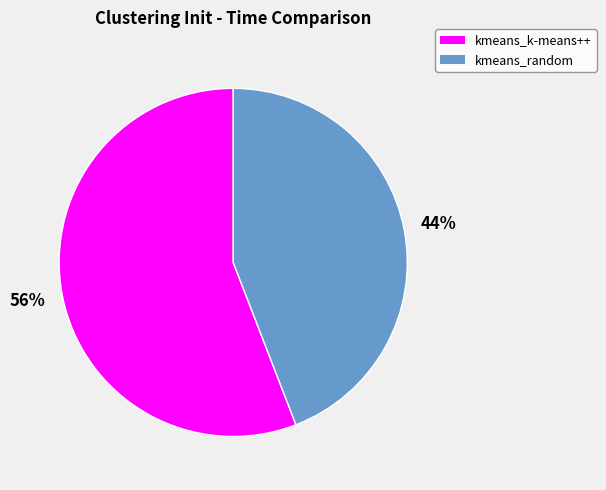

Do kmeans_random and kmeans_k-means++ together represent more than half of the pie?

Yes